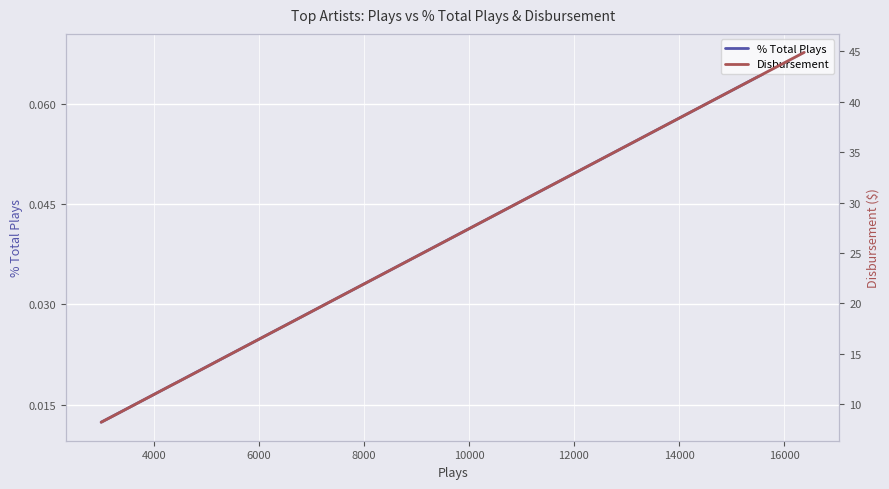

What are all the series names shown in the legend?

% Total Plays, Disbursement